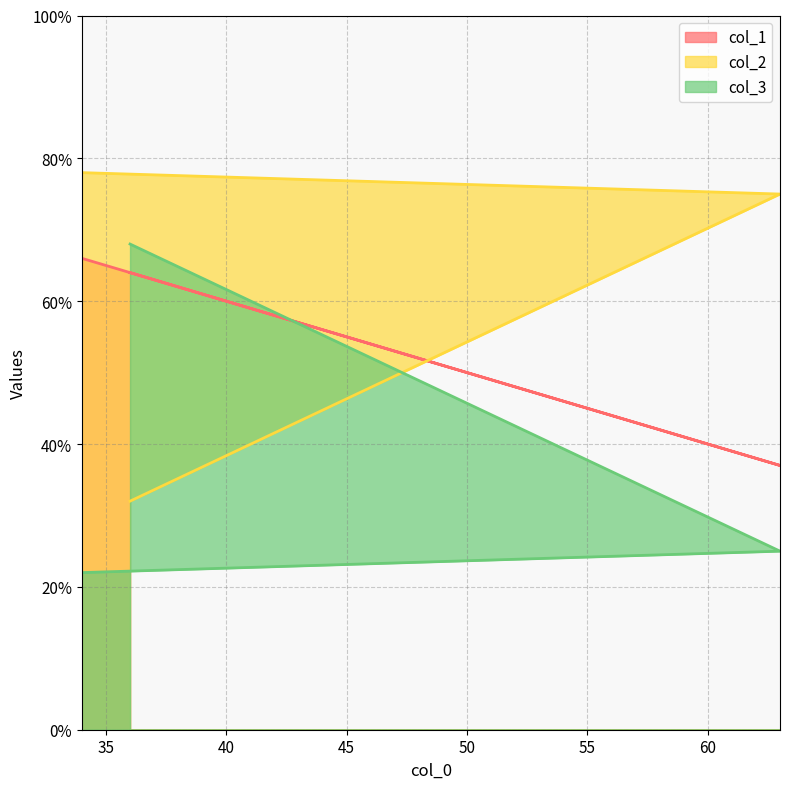

Which series changed the most between 63 and 36?

col_2